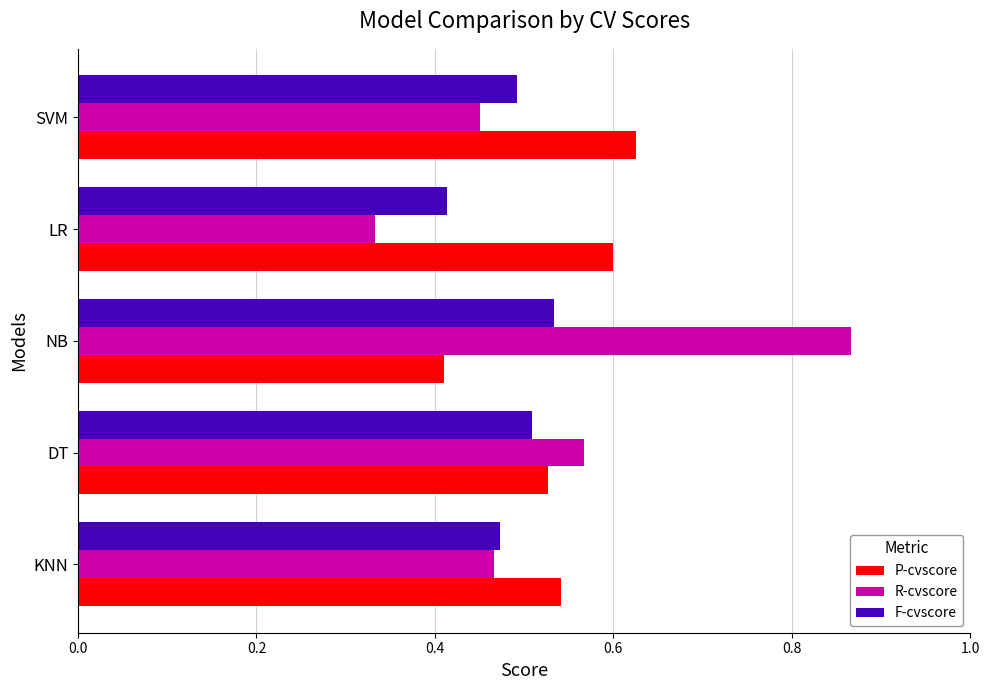

At how many categories does at least one series exceed 0?

5